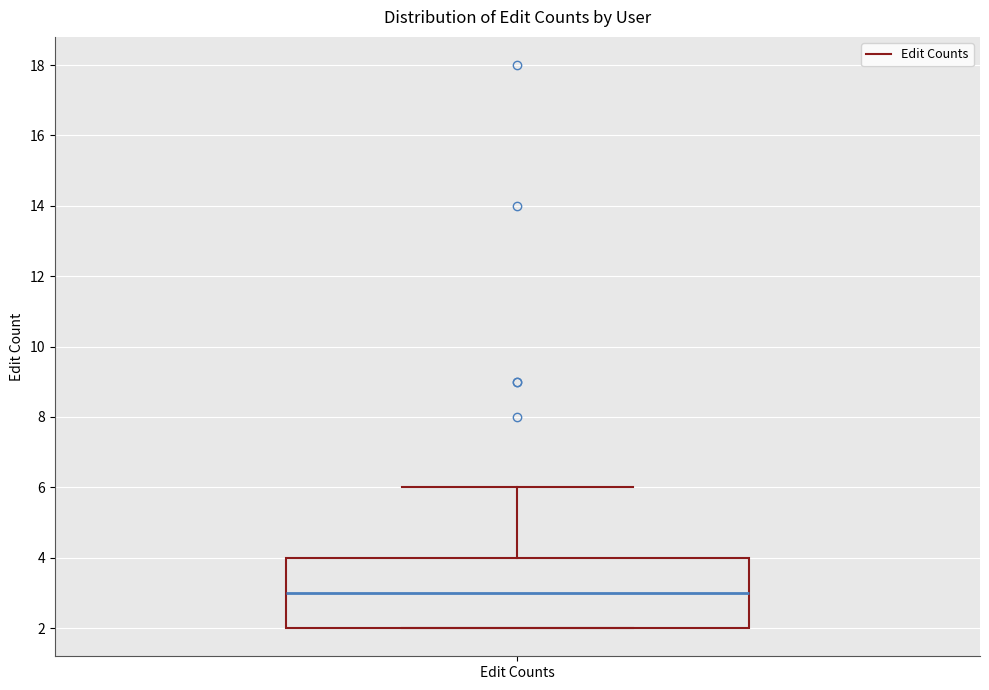

Read this box plot against the y-axis: the position of the median line, the range covered by the box, and the ends of both whiskers. The values are not printed on the chart, so give them approximately, as read against the axis.

median 3, box 2 to 4, whiskers 2 to 6